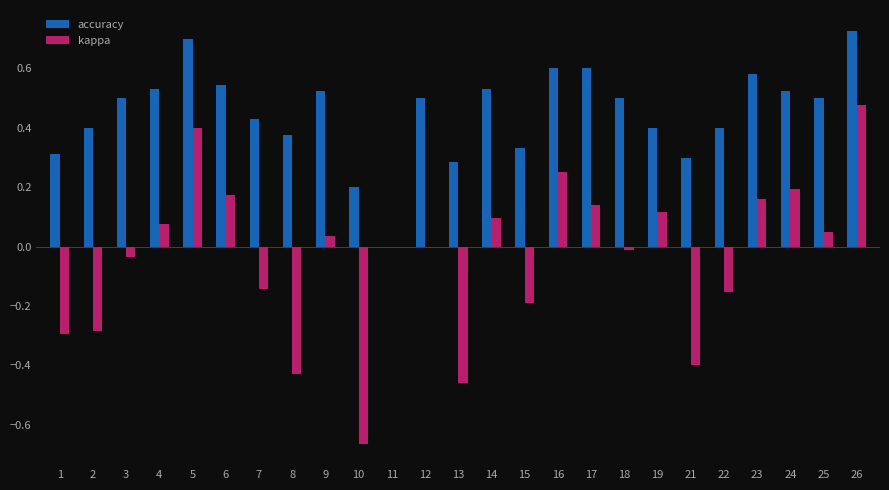

At which category is the sum across all series the highest?

26